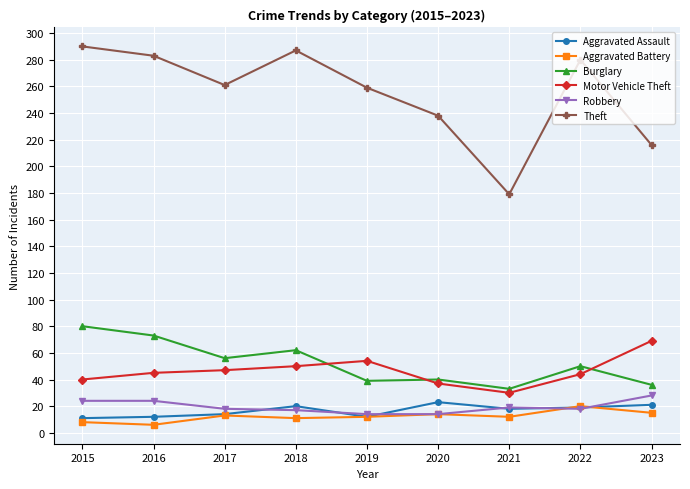

At which category does Theft reach its first local valley?

2017